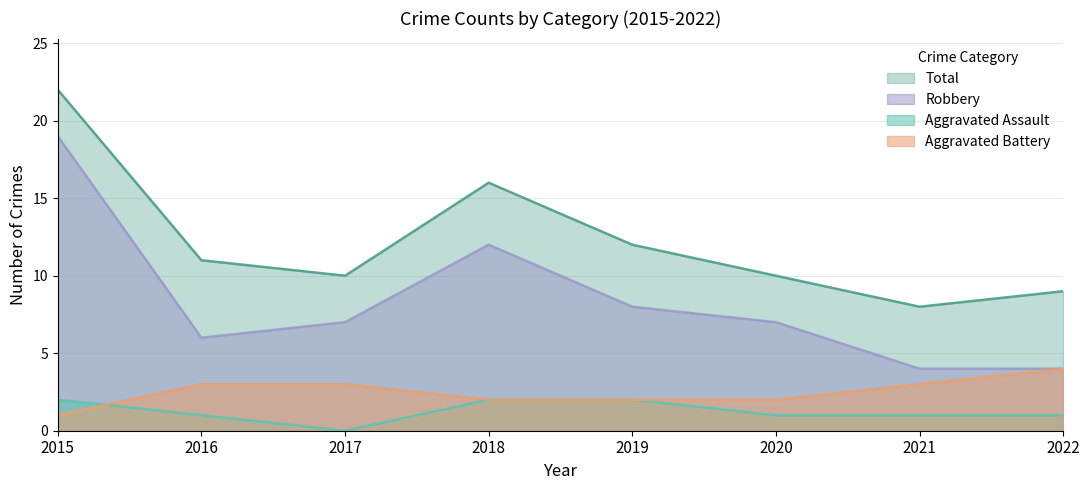

Which category has the highest value across all series?

2015